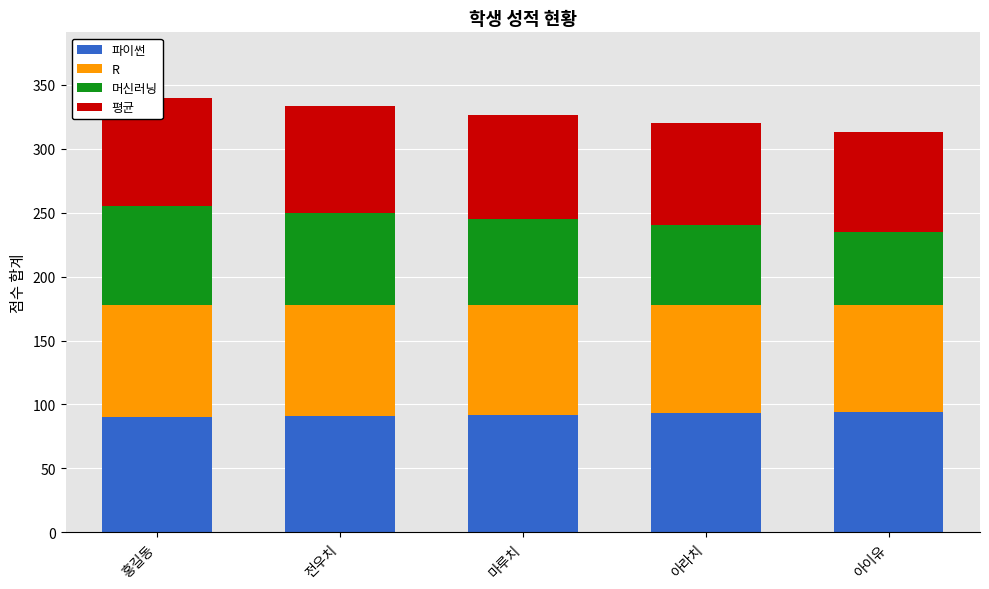

At which label is 평균 closest to 81?

마루치